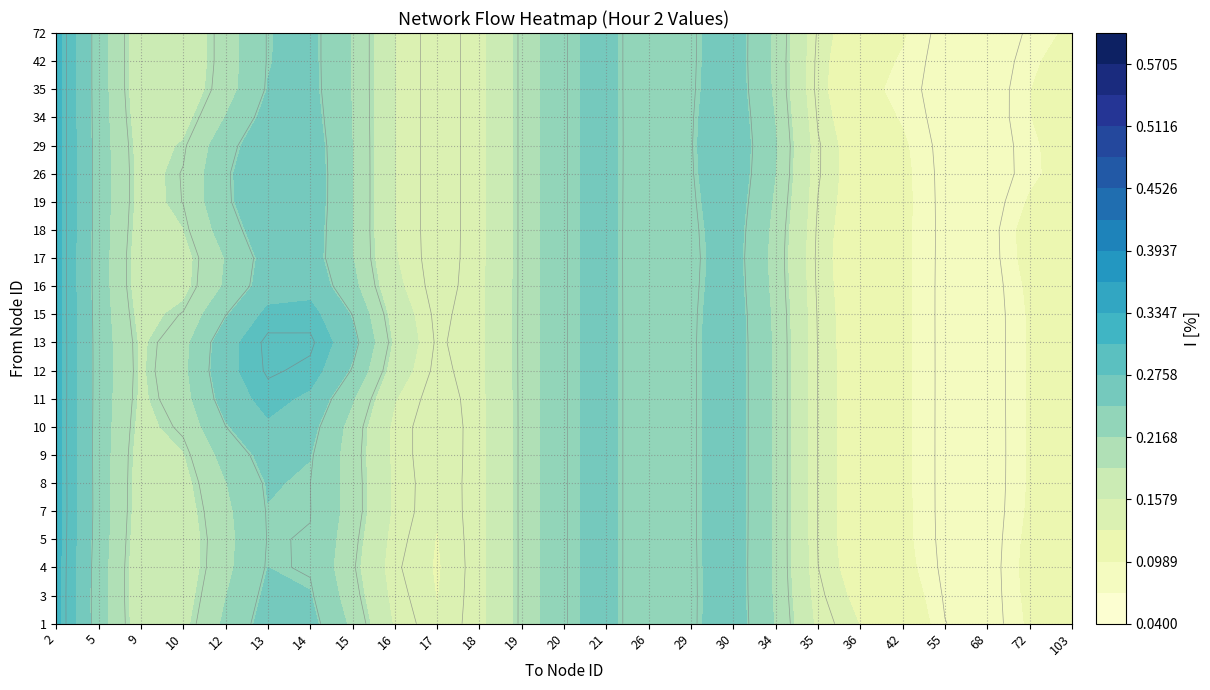

True or false: 35 has a value of -0.0 at 2.

False